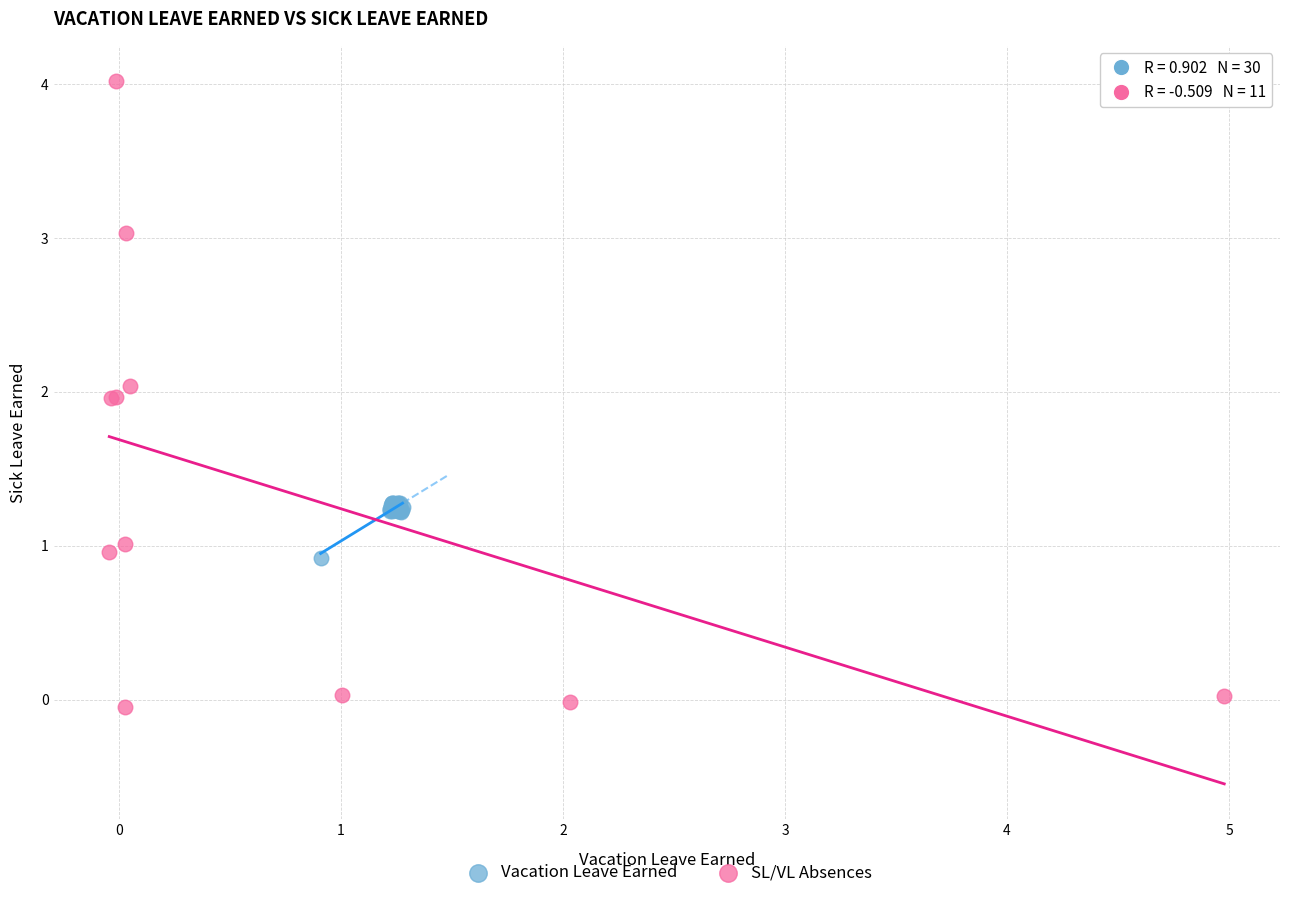

Which series contains the lowest Y value?

SL/VL Absences